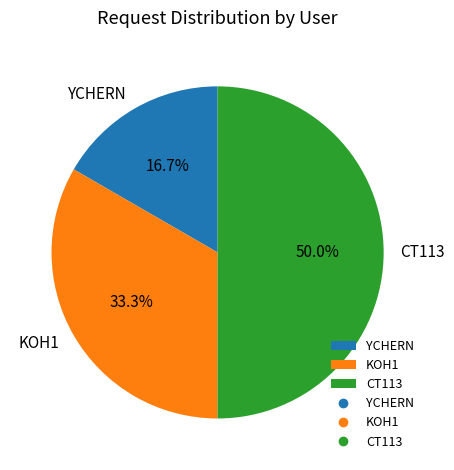

Is it true that CT113 is 64% of the pie?

False